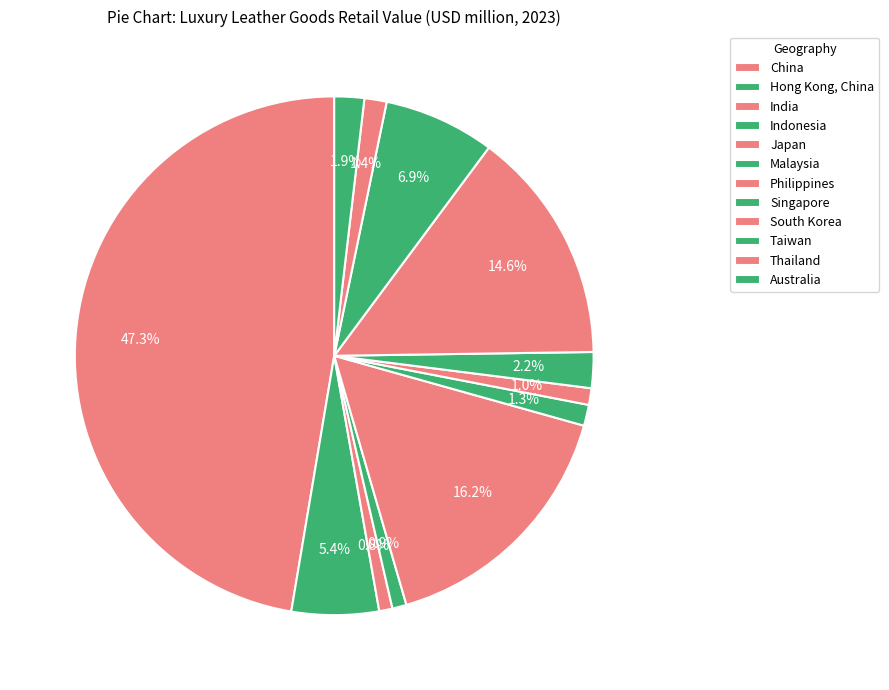

How many slices are in this pie chart?

12